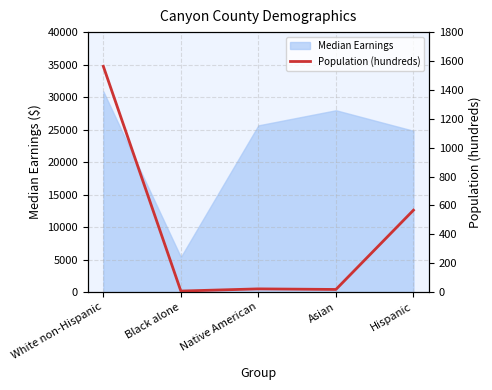

What is the greatest value displayed?

1563